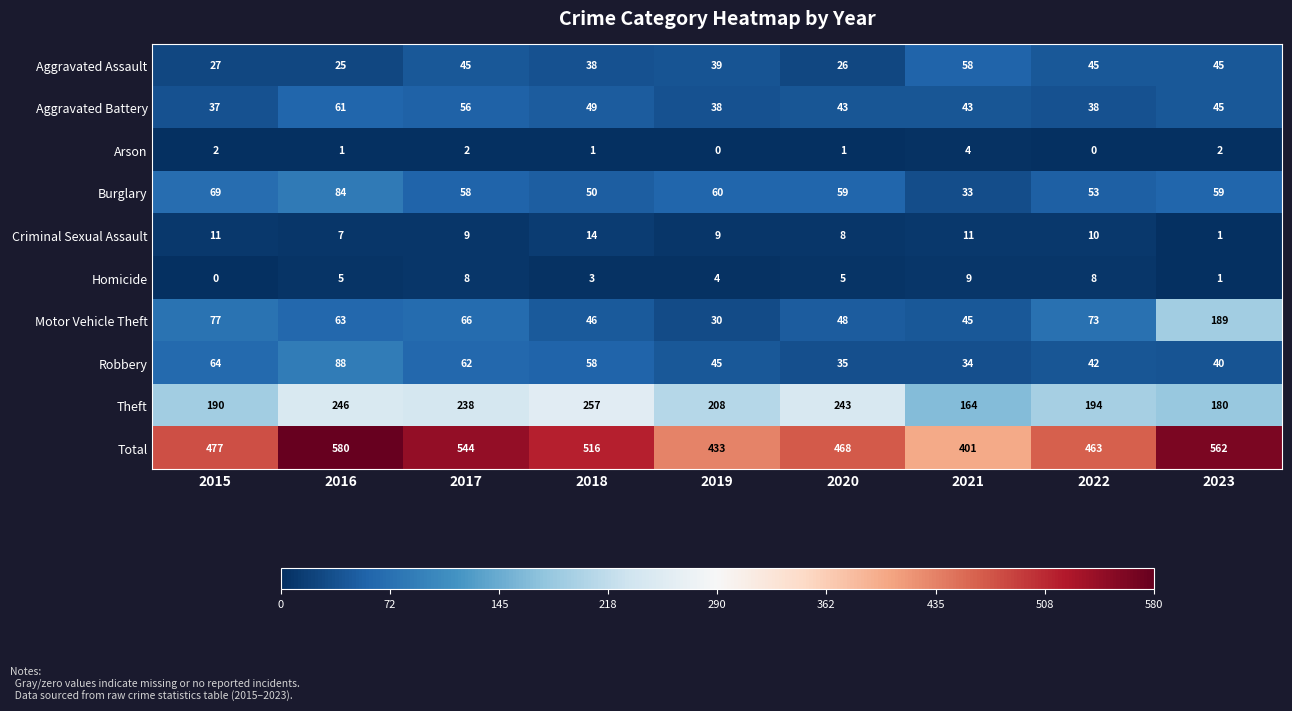

How many data points in Homicide are less than 5?

4